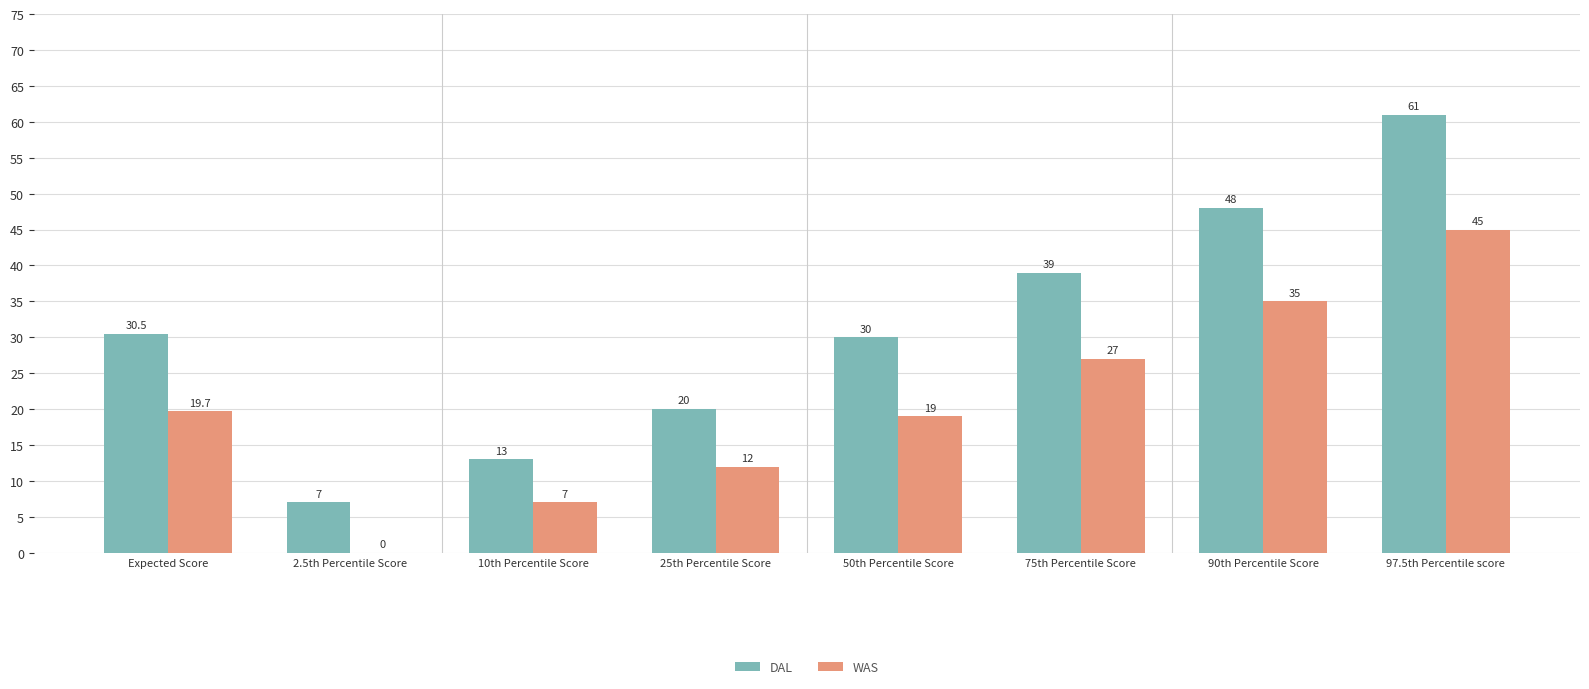

How many data points does each series have?

8